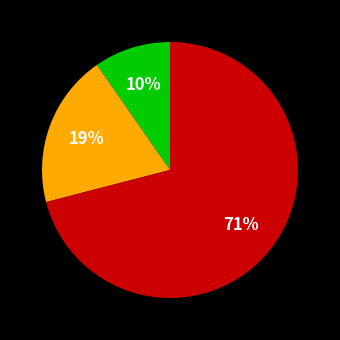

To the nearest percent, what is the difference between the largest and smallest slice percentages?

61%